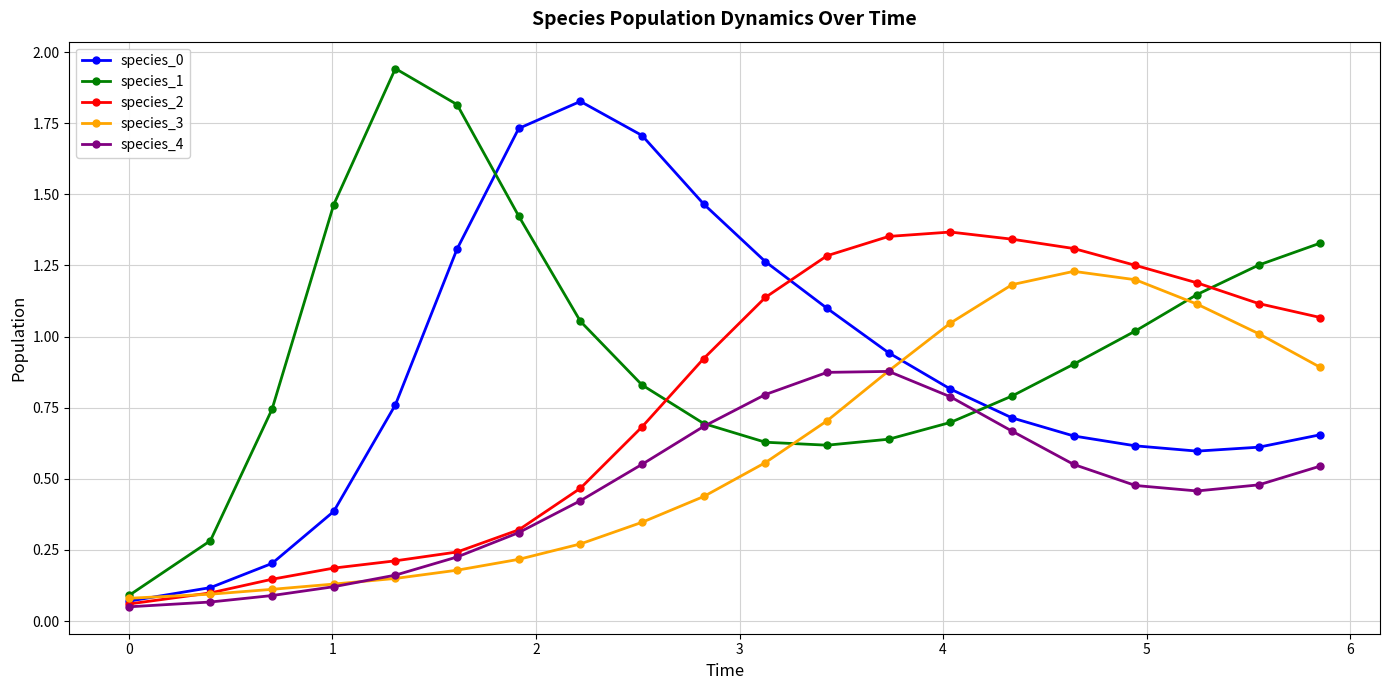

Which series has the largest total across all categories?

species_1